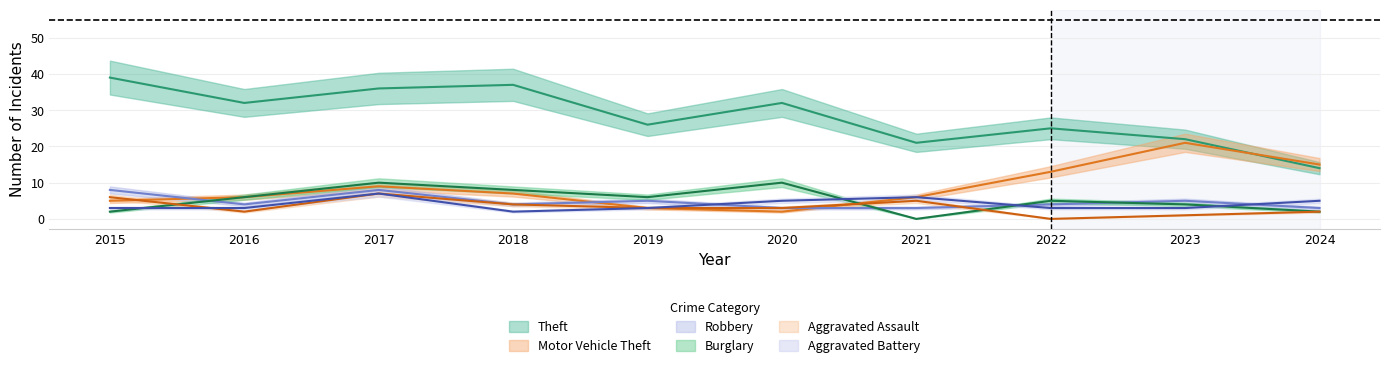

Reading left to right, list all the values displayed in this chart.

Theft: 39	32	36	37	26	32	21	25	22	14
Motor Vehicle Theft: 5	6	9	7	3	2	6	13	21	15
Robbery: 8	4	8	4	5	3	3	4	5	3
Burglary: 2	6	10	8	6	10	0	5	4	2
Aggravated Assault: 6	2	7	4	3	3	5	0	1	2
Aggravated Battery: 3	3	7	2	3	5	6	3	3	5